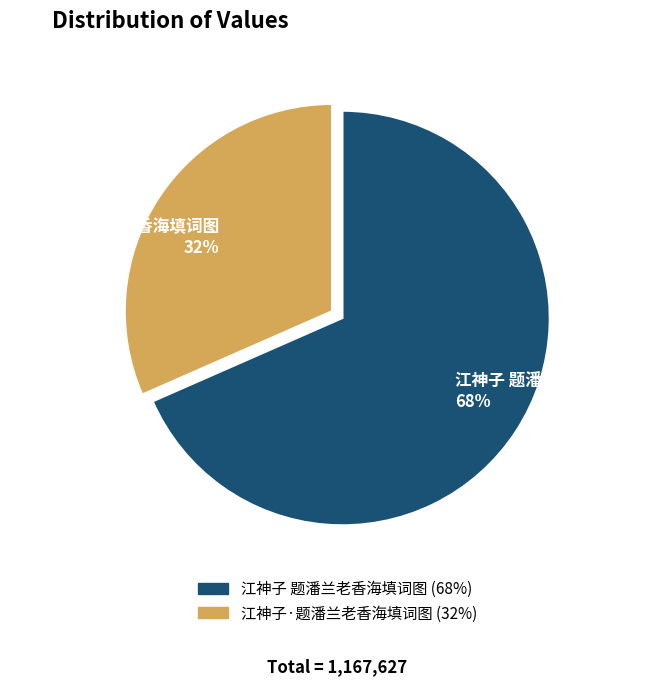

To the nearest percent, what is the average slice percentage?

50%